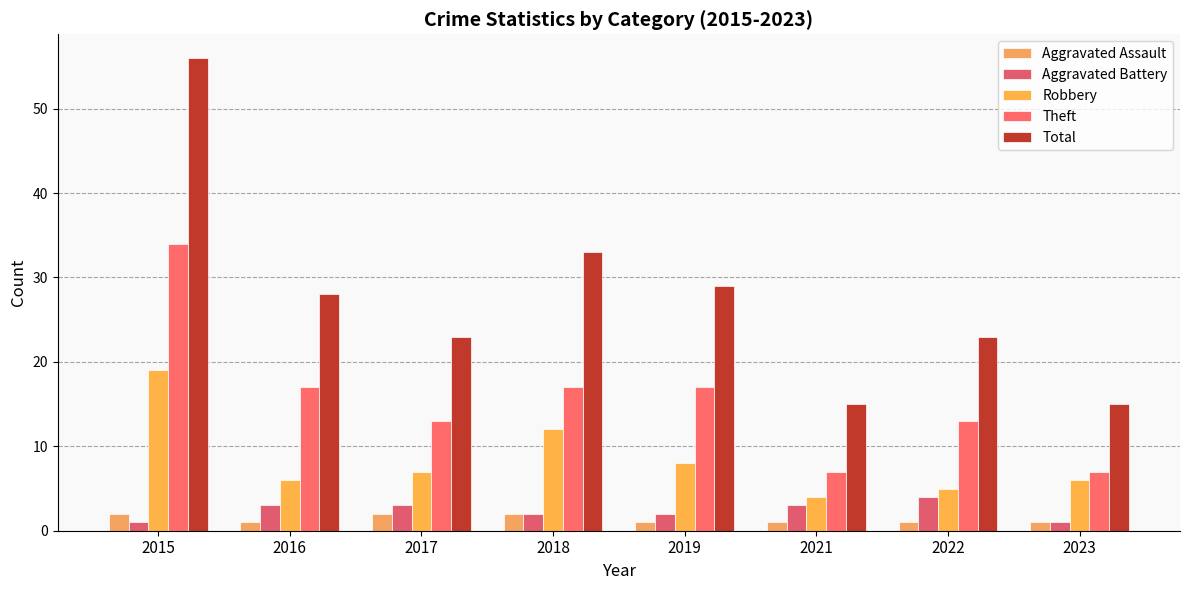

The value of Total at 2018 is 33. True or false?

True